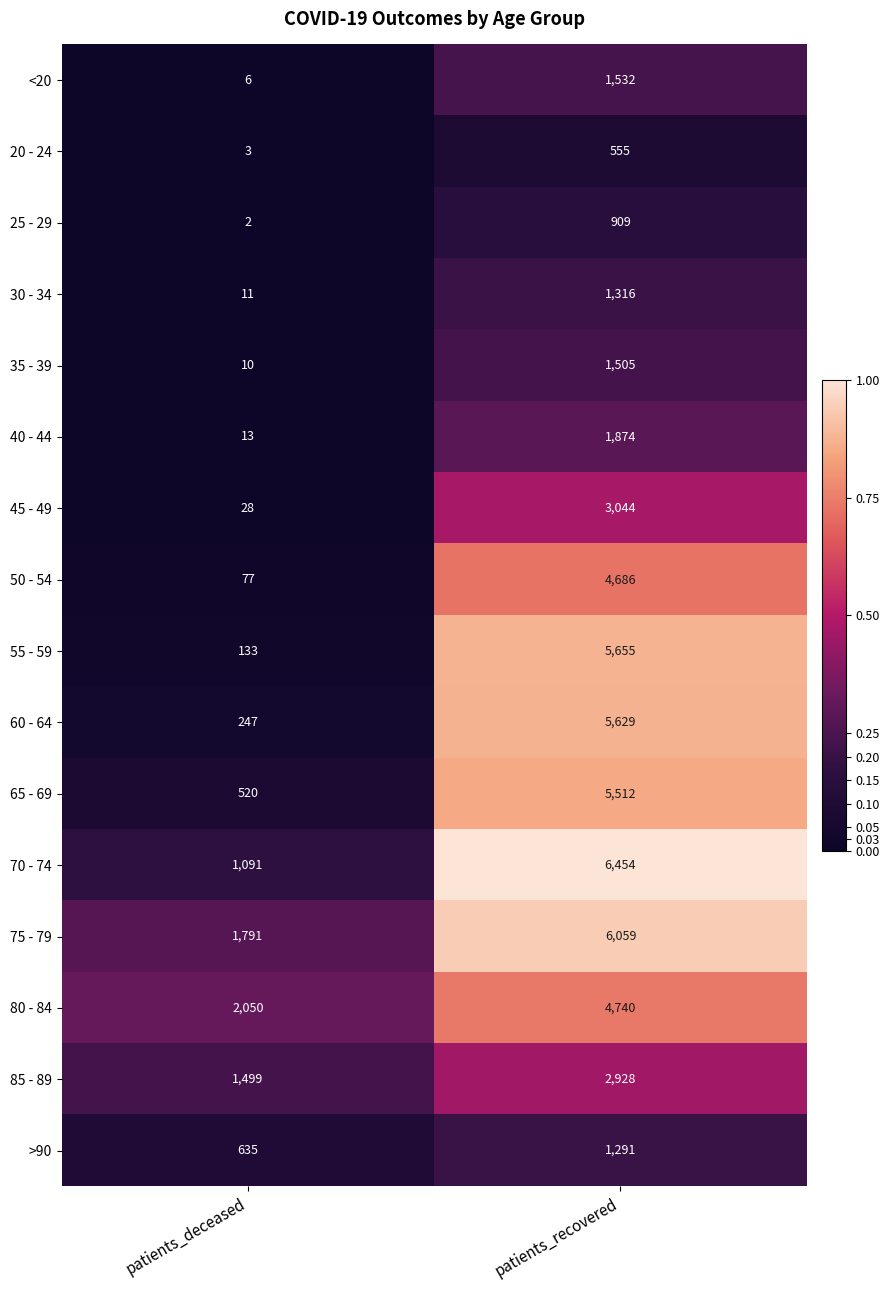

Rank the series at patients_recovered from lowest to highest value.

20 - 24, 25 - 29, >90, 30 - 34, 35 - 39, <20, 40 - 44, 85 - 89, 45 - 49, 50 - 54, 80 - 84, 65 - 69, 60 - 64, 55 - 59, 75 - 79, 70 - 74